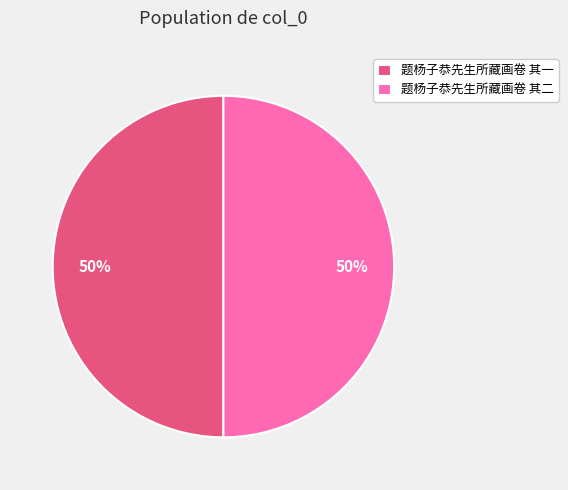

Count the number of slices in the pie.

2